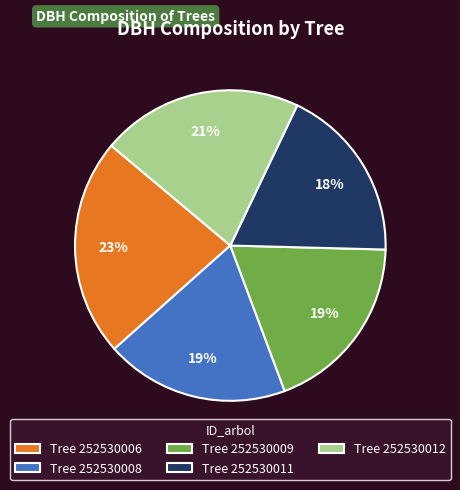

Combined, do Tree 252530006 and Tree 252530008 account for over 50%?

No